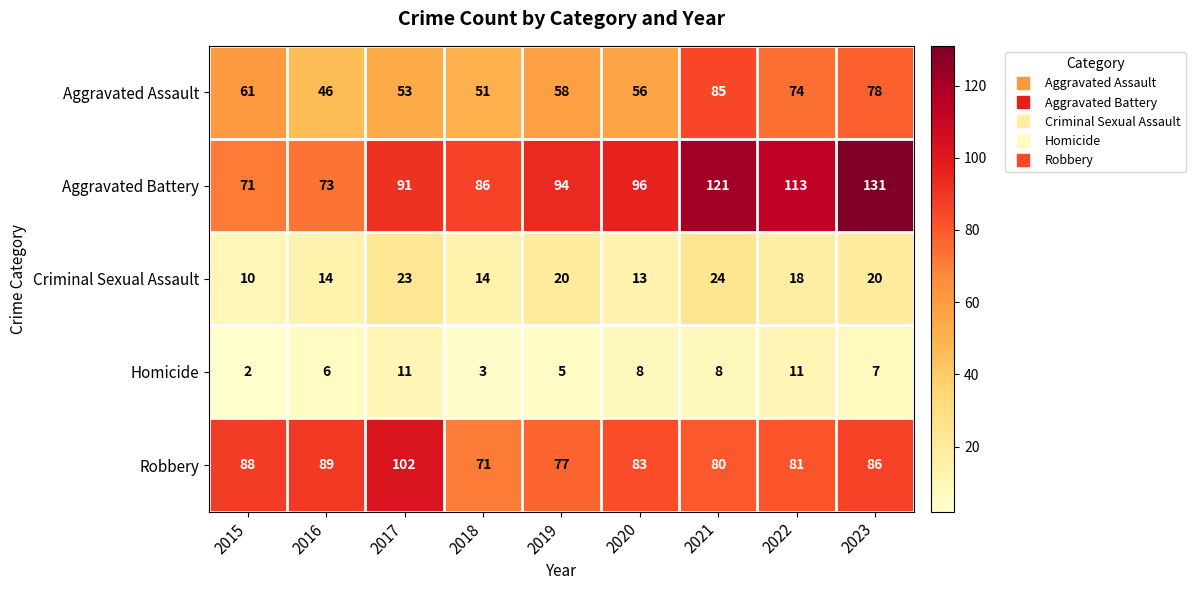

What is the sum of the Criminal Sexual Assault values at 2018 and 2022?

32